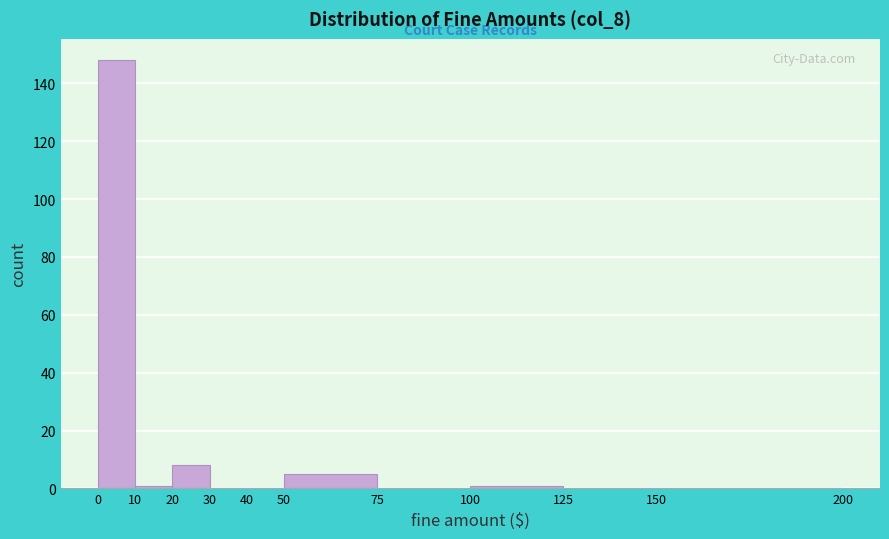

Over which range of the x-axis is the bar tallest?

0 to 10